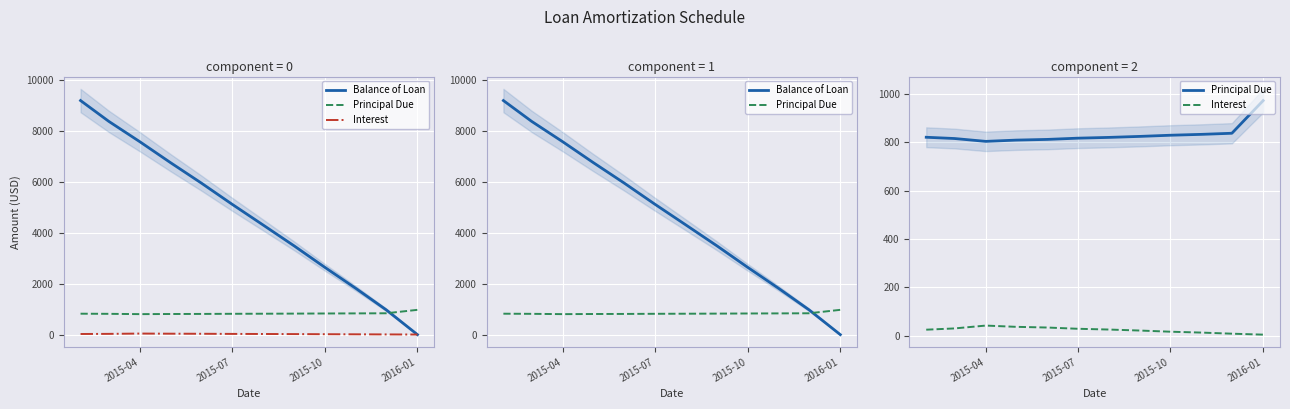

After their last crossing, which series has the higher values: Interest or Balance of Loan?

Interest